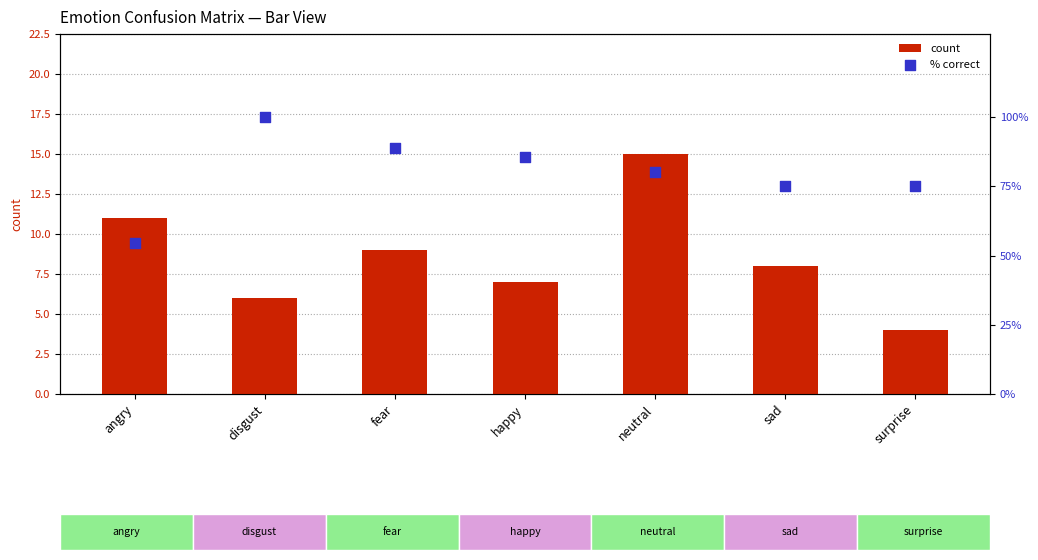

At which category is the sum across all series the highest?

disgust